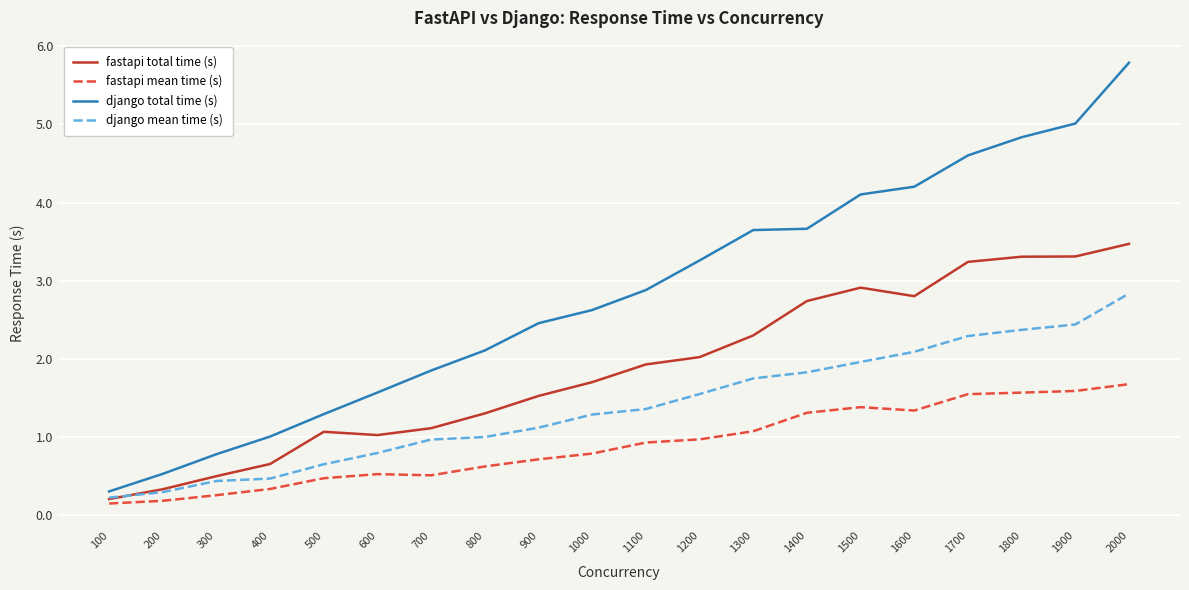

How many values in the django total time (s) series exceed 2?

13